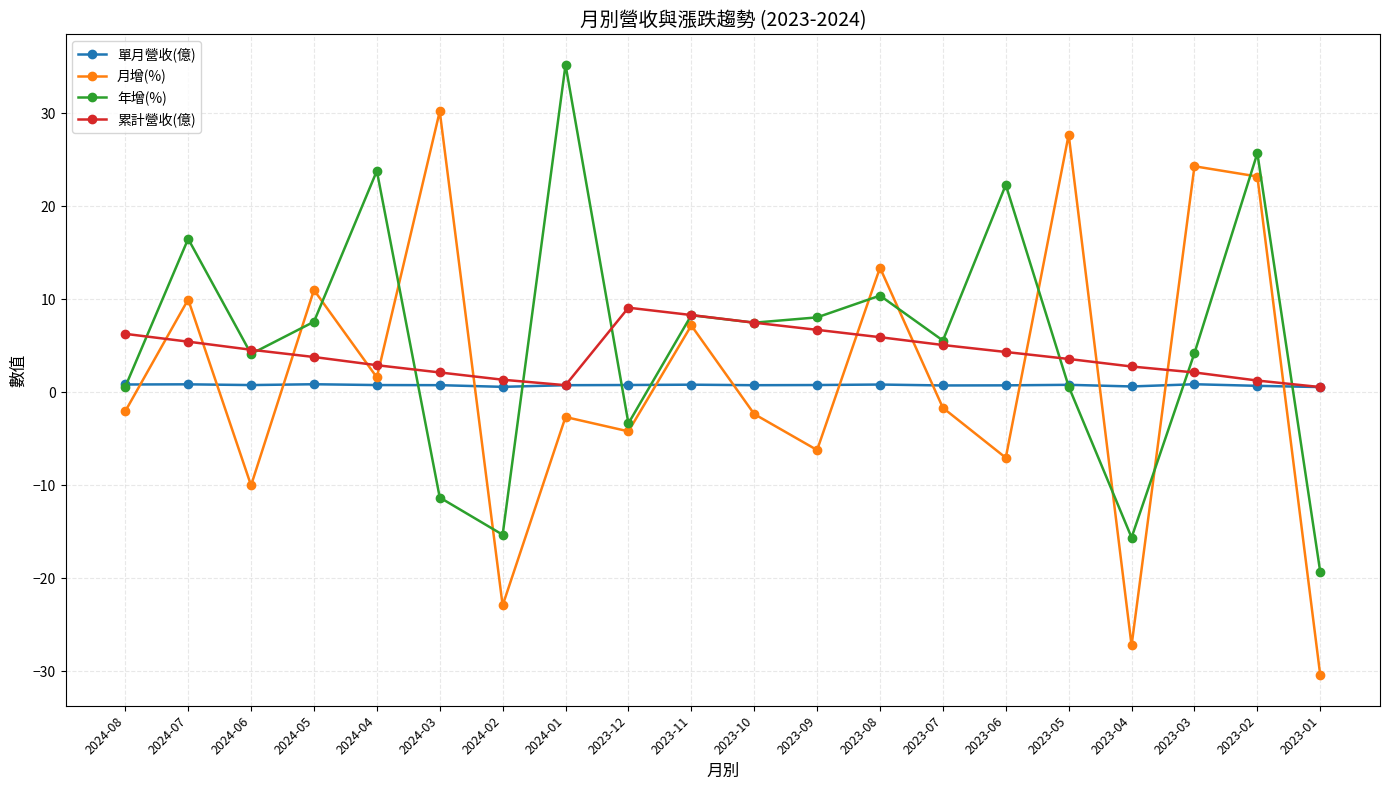

What is the label of the 8th point from the right?

2023-08